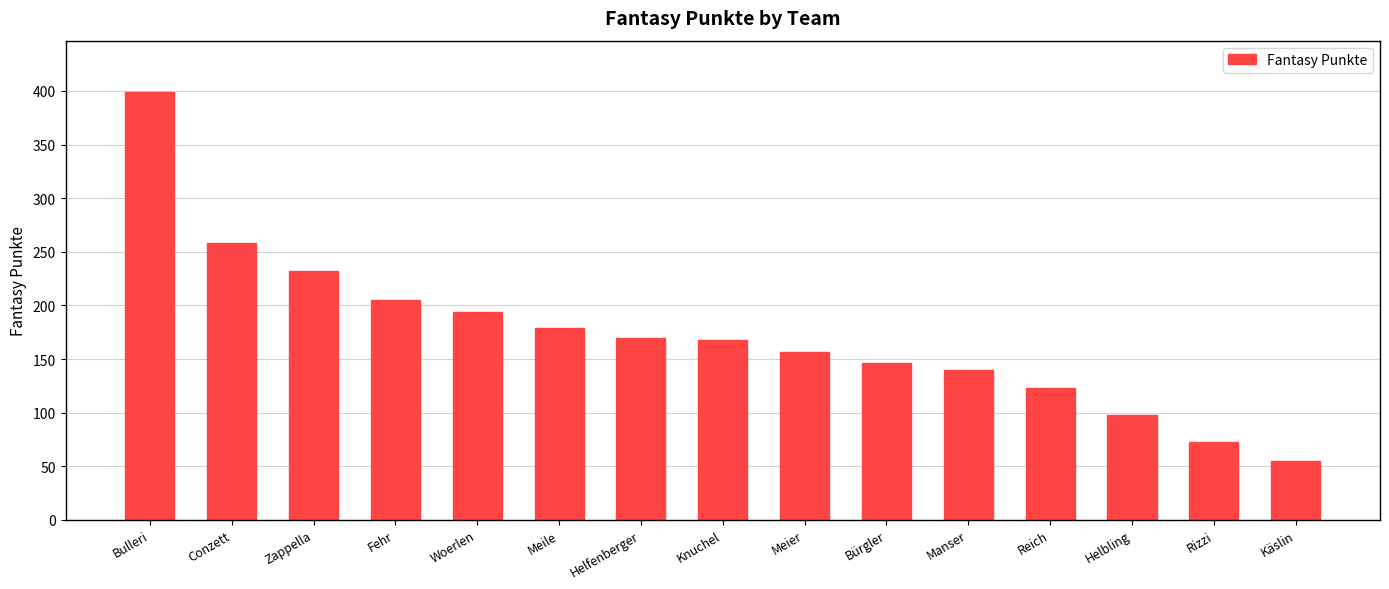

What position from the left is Meier?

9